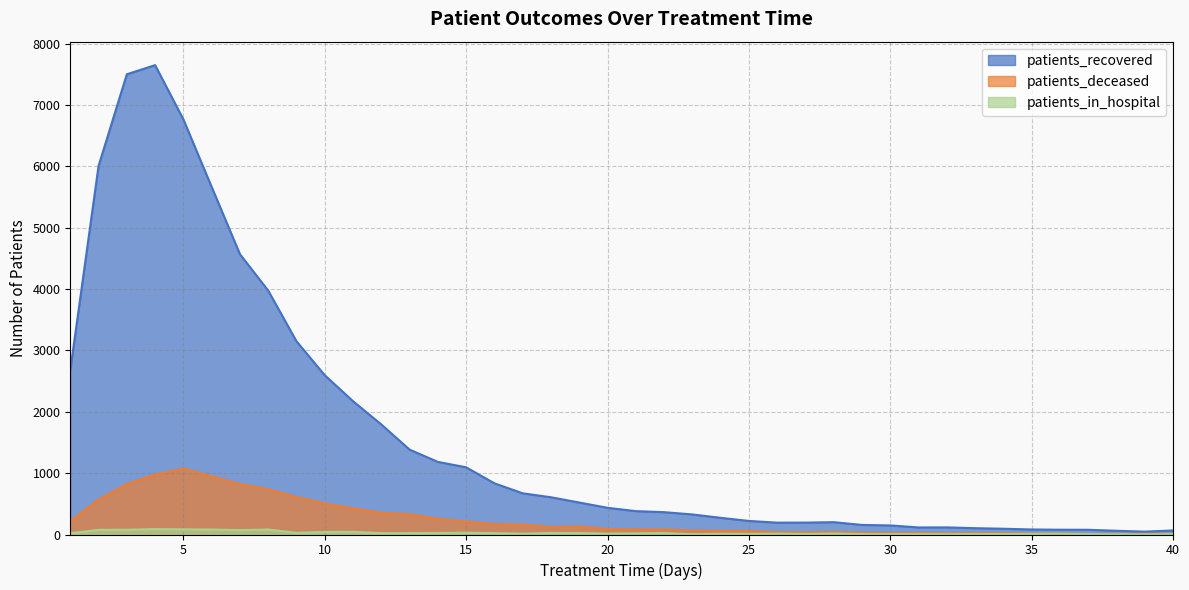

How many values in the patients_in_hospital series exceed 19?

19